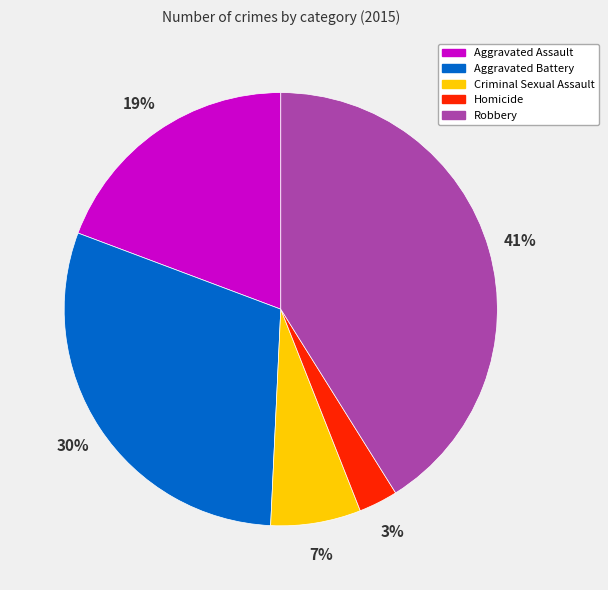

Does any single category account for the majority?

No